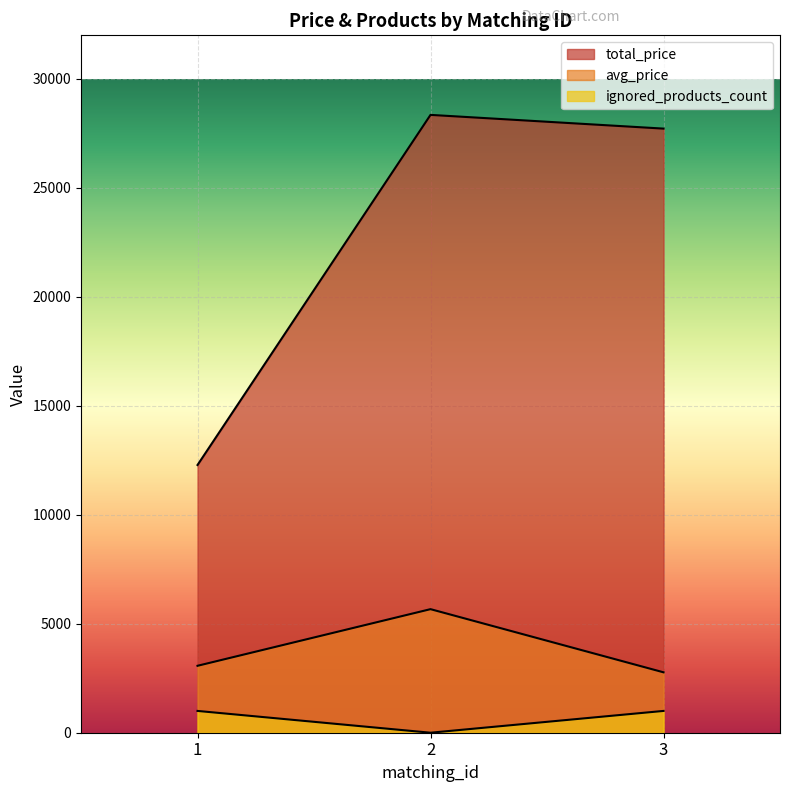

The total_price series shows 49038.9 at 2. True or false?

False